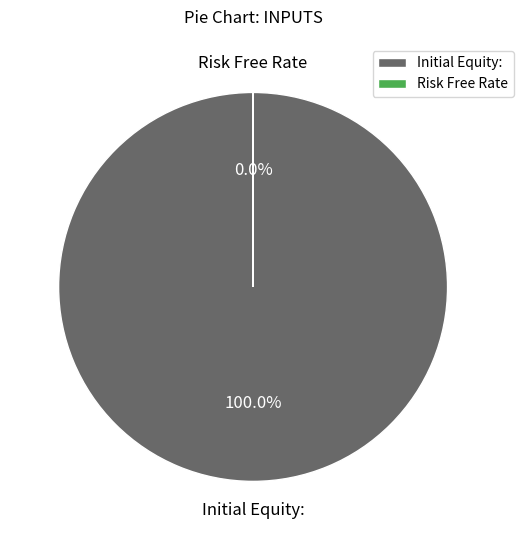

True or false: Initial Equity: accounts for 100% of the total.

True